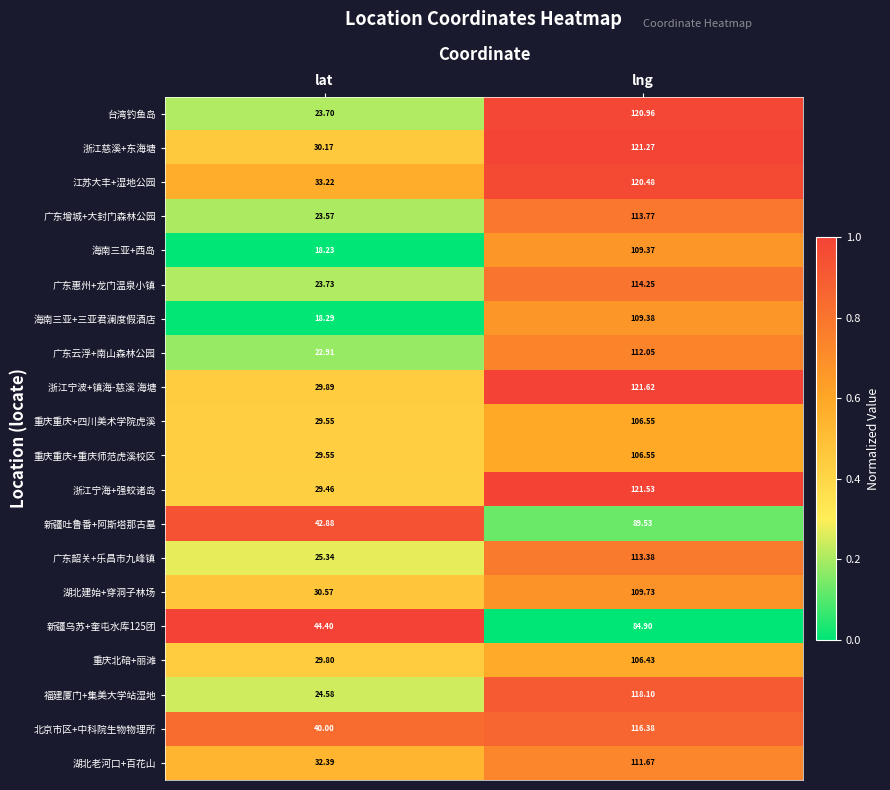

Which category has the lowest value in the 海南三亚+西岛 series?

lat